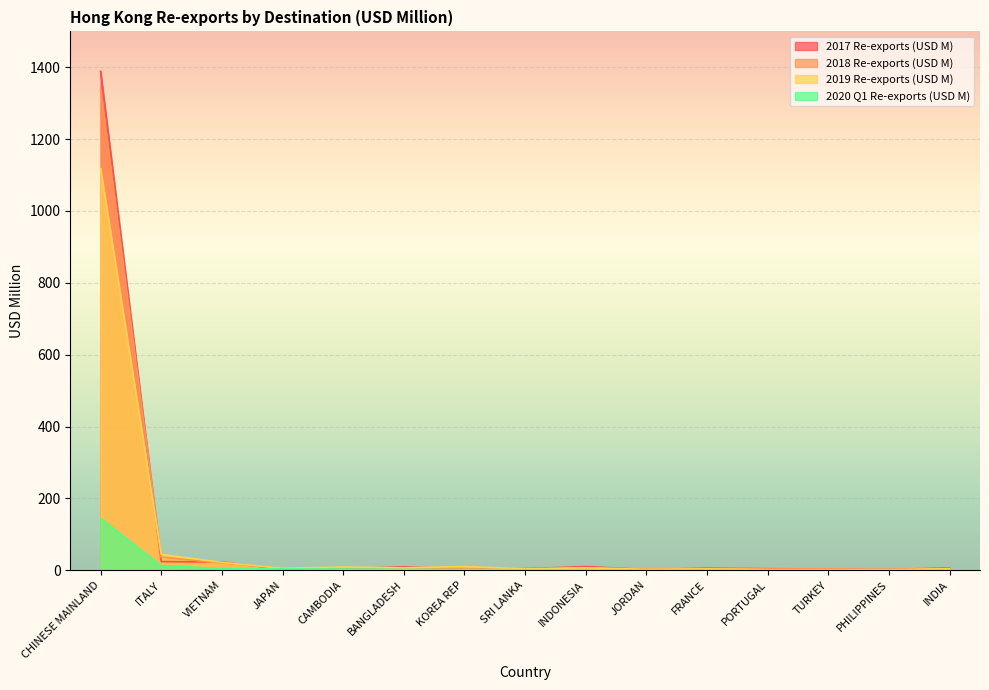

How many values in the 2020 Q1 Re-exports (USD M) series are below 1?

6